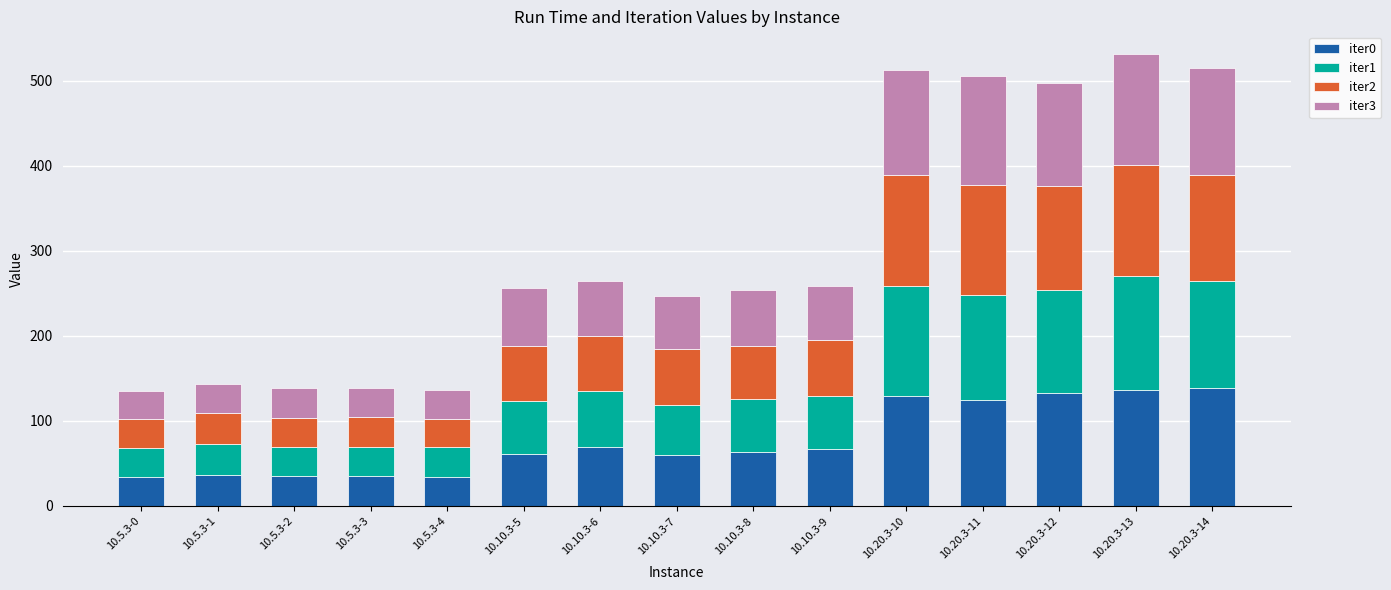

What is the highest value of the iter0 series?

139.0